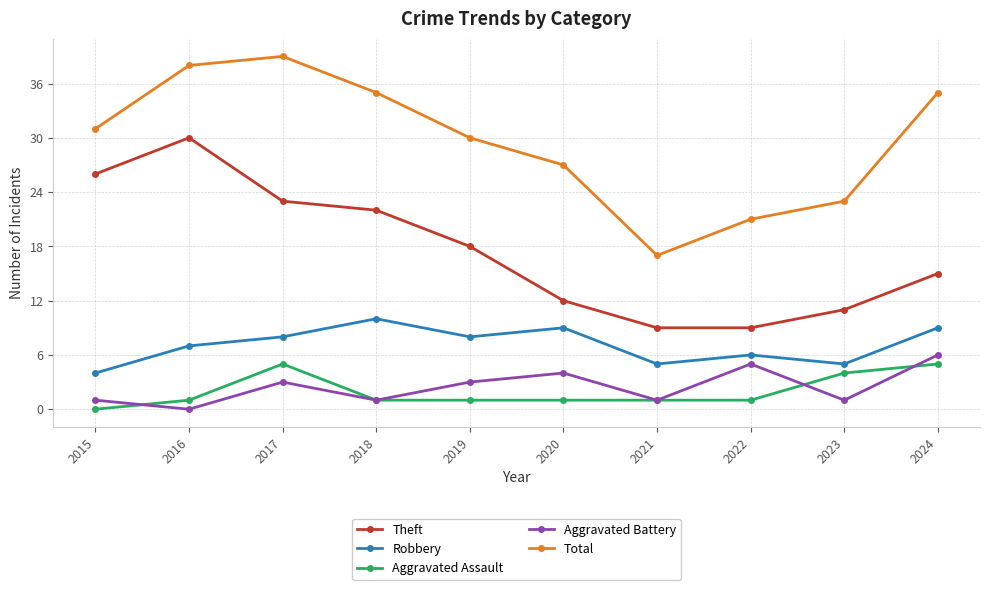

Where is the first local maximum for Total?

2017